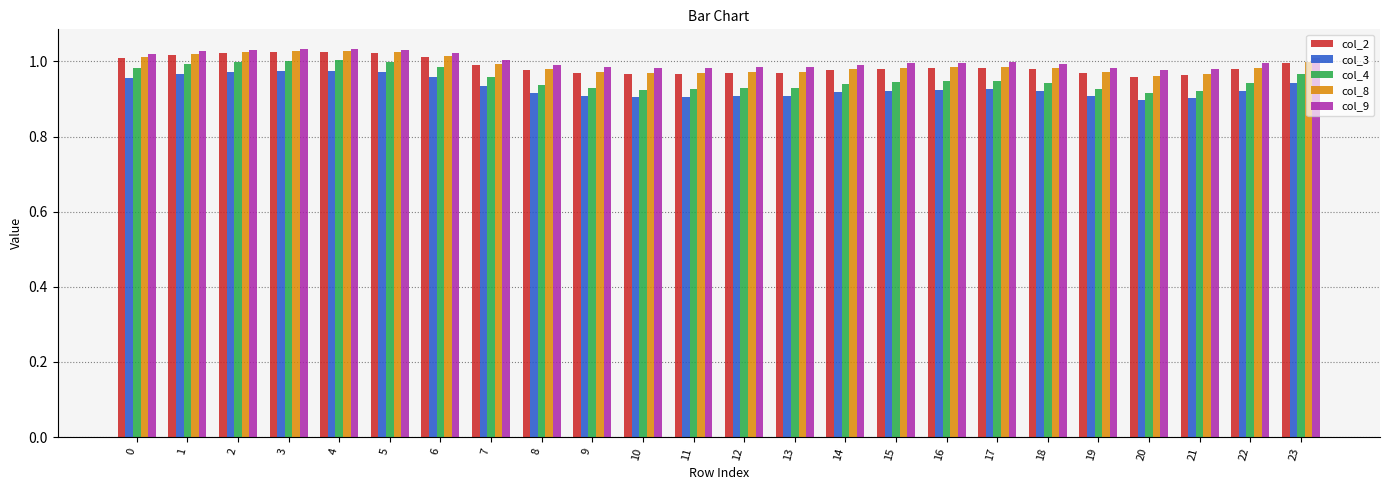

What is the spread (max minus min) of values at 21?

0.1